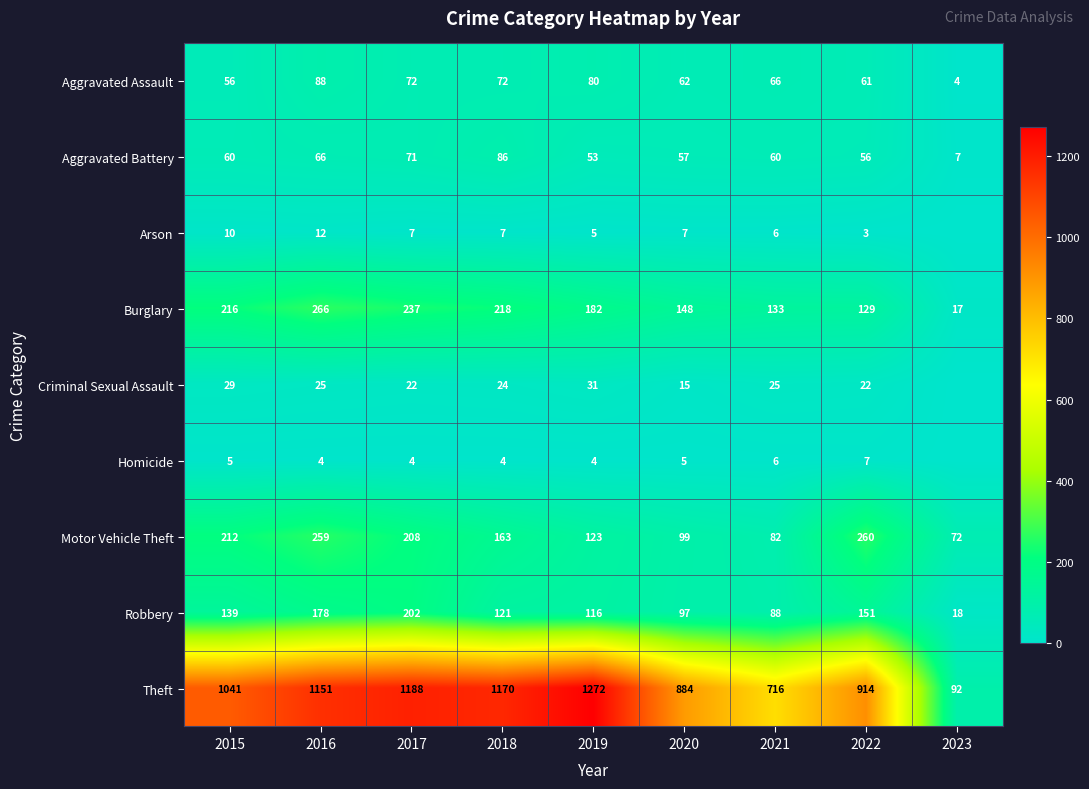

What is the maximum value shown in the chart?

1272